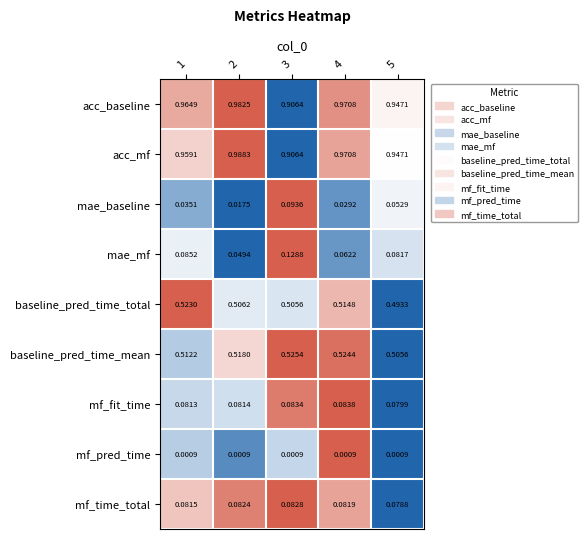

List the series in order of their peak value, lowest first.

mf_pred_time, mf_time_total, mf_fit_time, mae_baseline, mae_mf, baseline_pred_time_total, baseline_pred_time_mean, acc_baseline, acc_mf